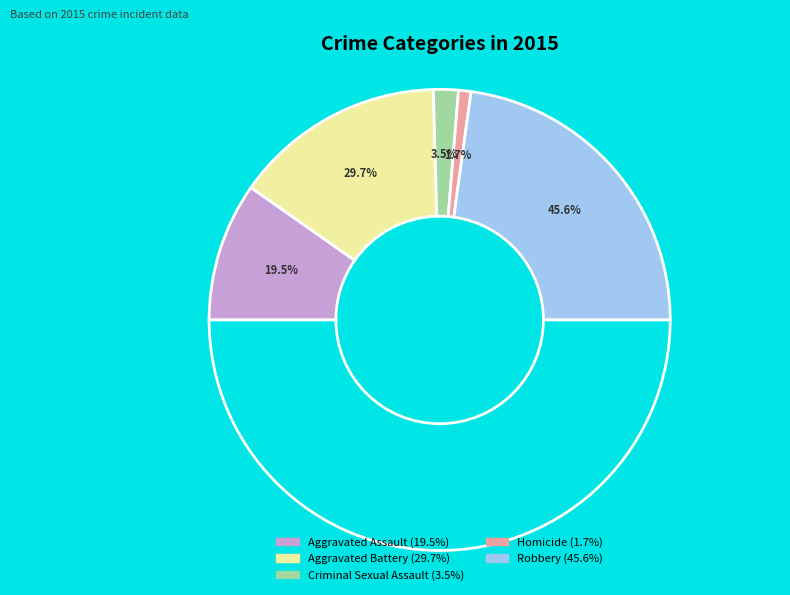

Rank the categories by value from highest to lowest.

Robbery, Aggravated Battery, Aggravated Assault, Criminal Sexual Assault, Homicide